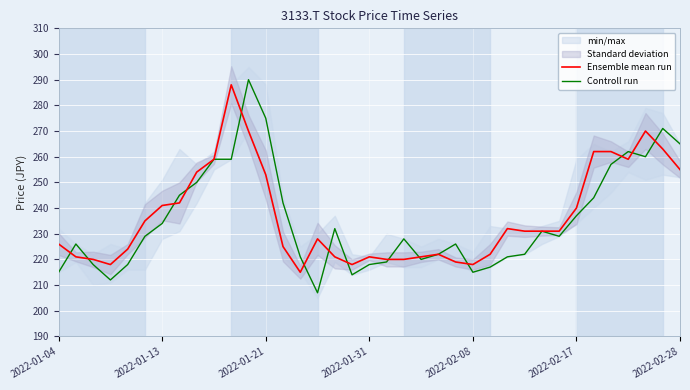

How many lines are shown in the chart?

2